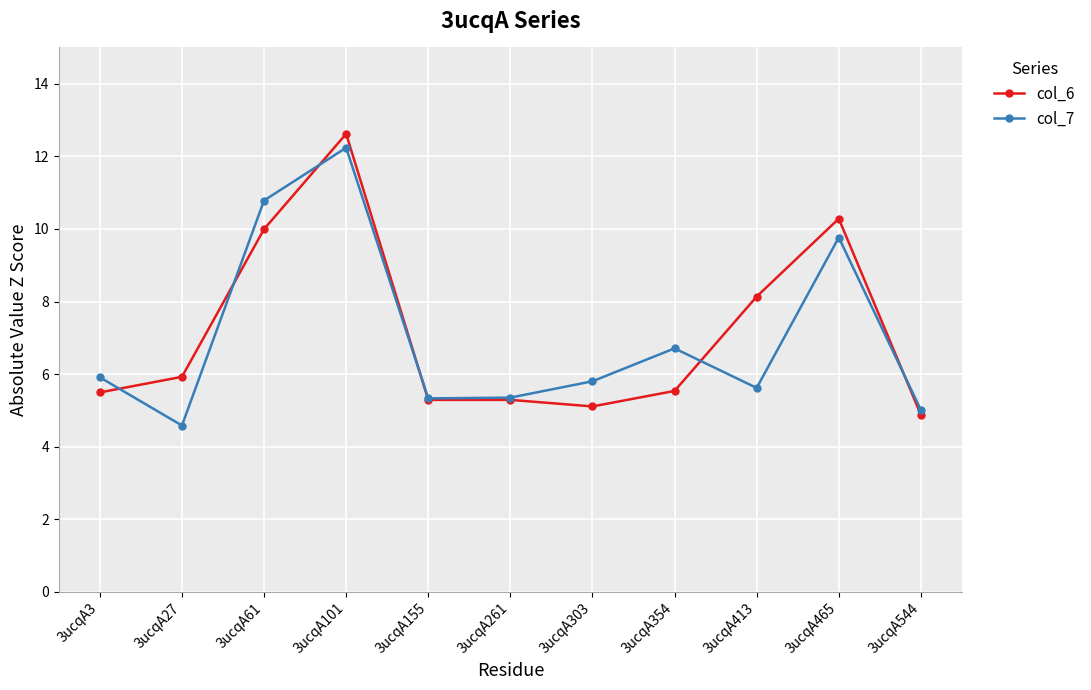

How many distinct data groups are displayed?

2